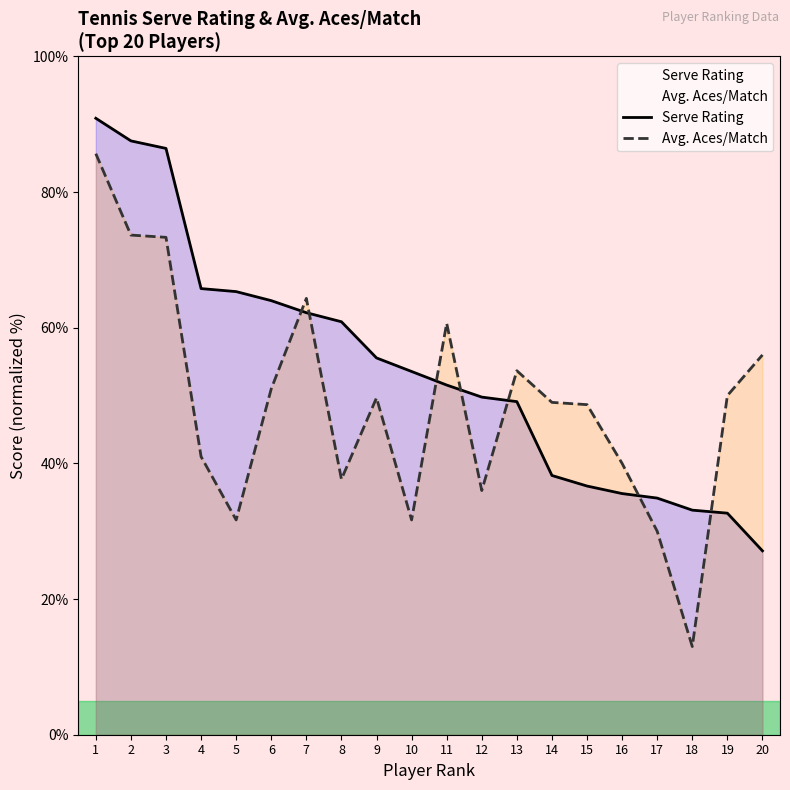

What is the approximate value of Avg. Aces/Match at 19?

50.0